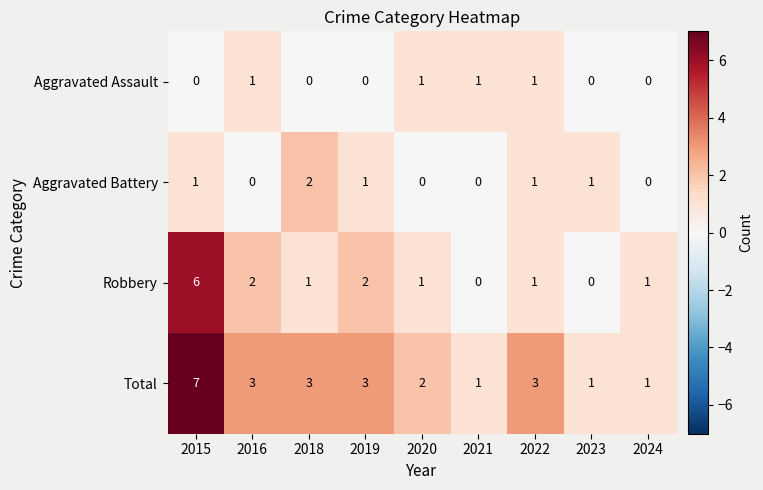

The Aggravated Assault series shows 0 at 2015. True or false?

True